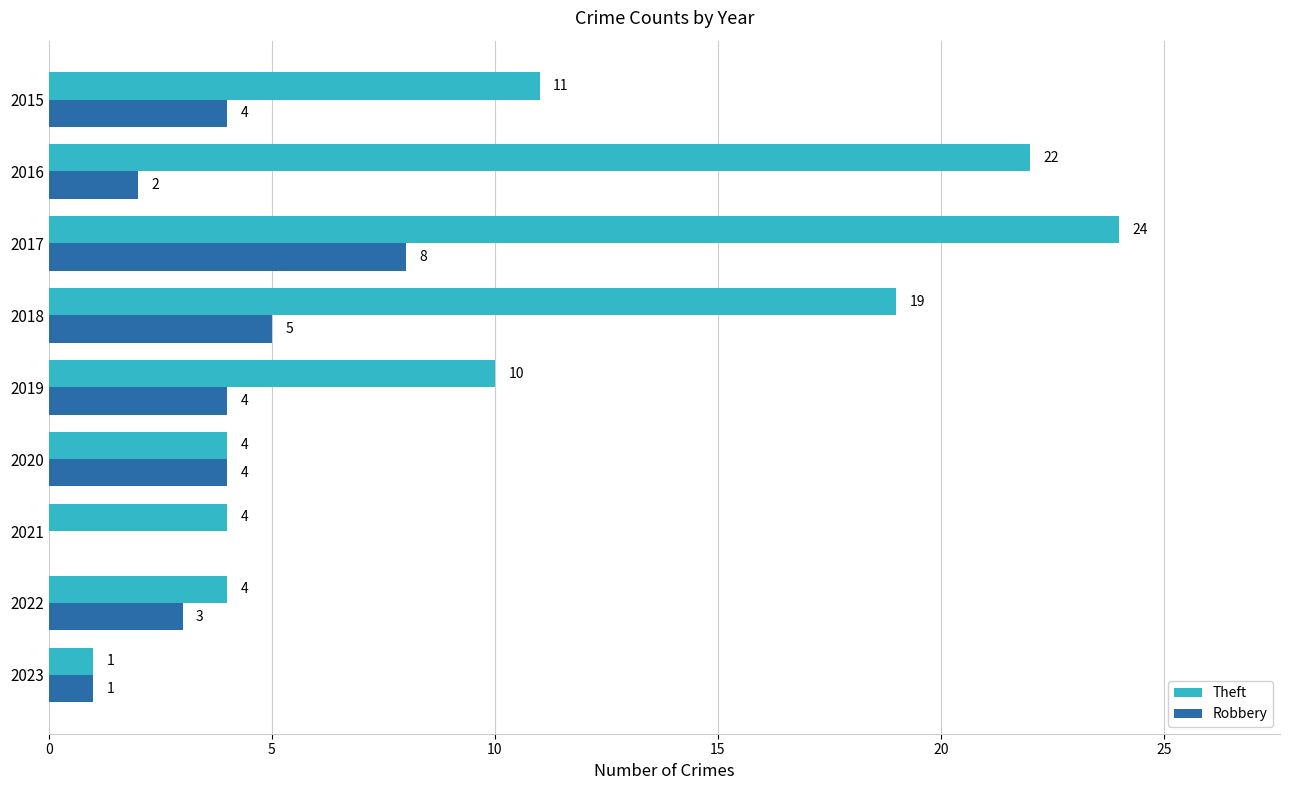

At which category is the sum across all series the highest?

2017